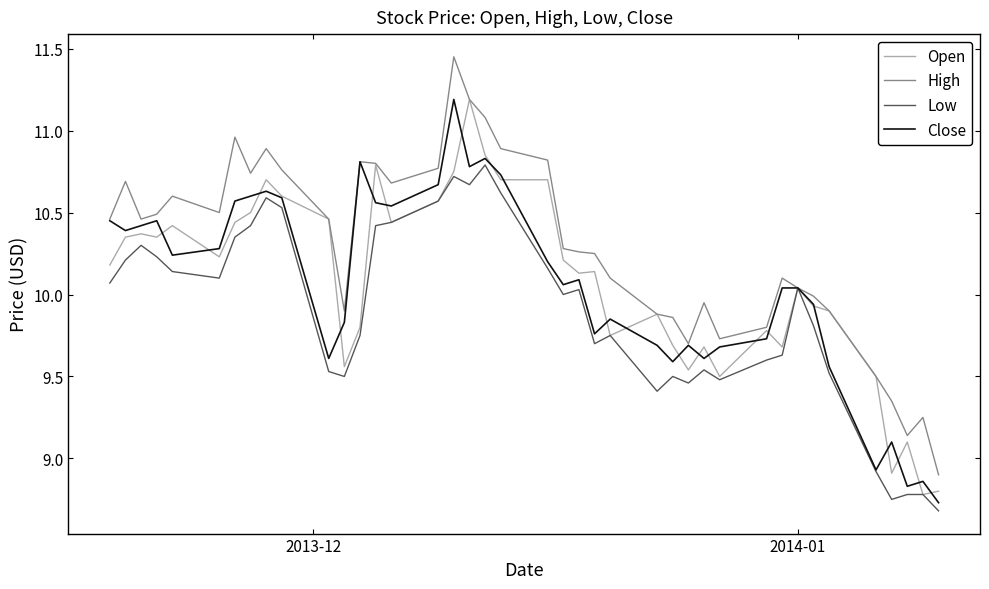

Which series has the largest total across all categories?

High